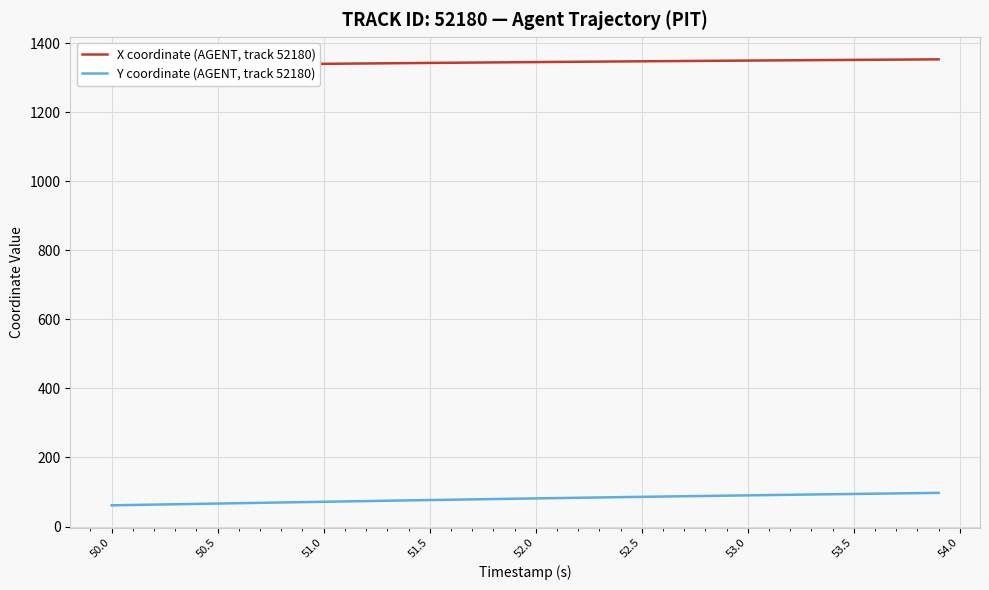

Is the value of Y coordinate (AGENT, track 52180) at 12 greater than the value of X coordinate (AGENT, track 52180) at 31?

No